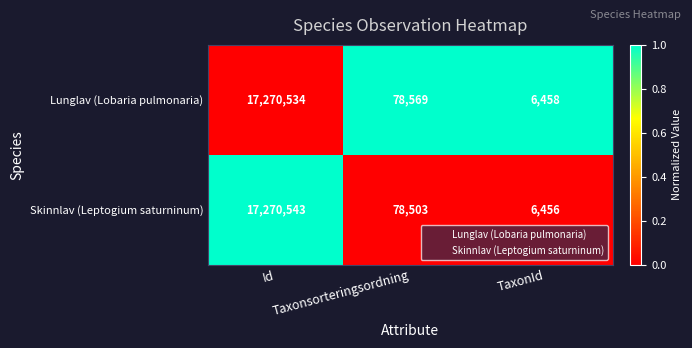

Where is Lunglav (Lobaria pulmonaria) nearest to the value 8638496?

Taxonsorteringsordning